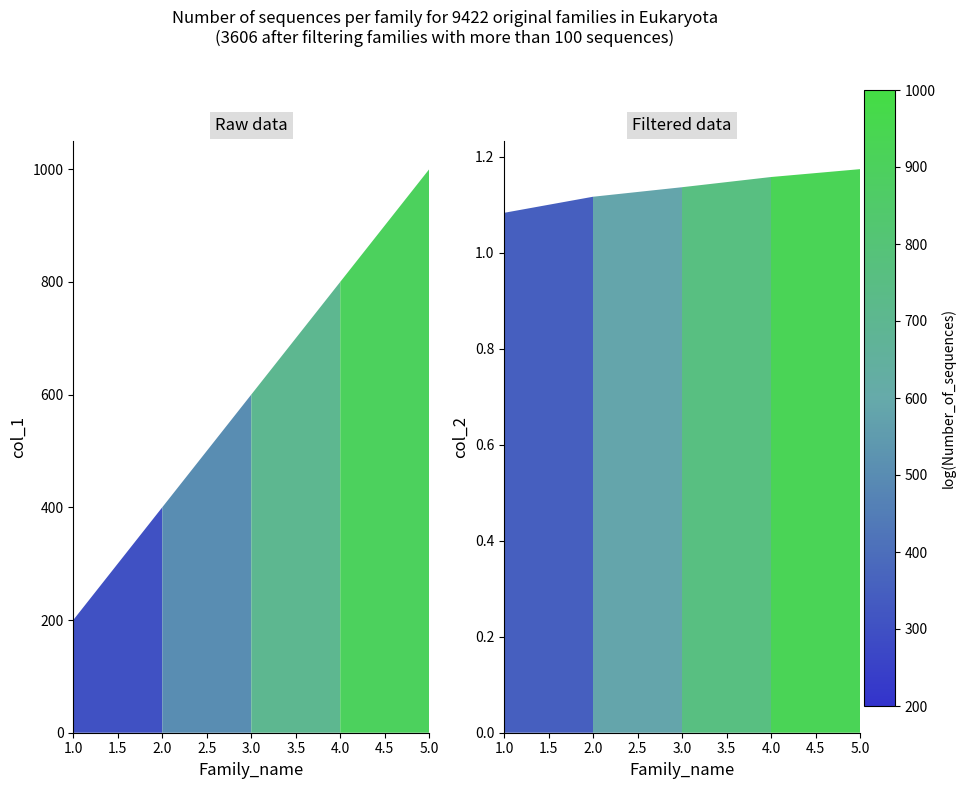

True or false: col_1 has a value of 1013.8 at 3.

False